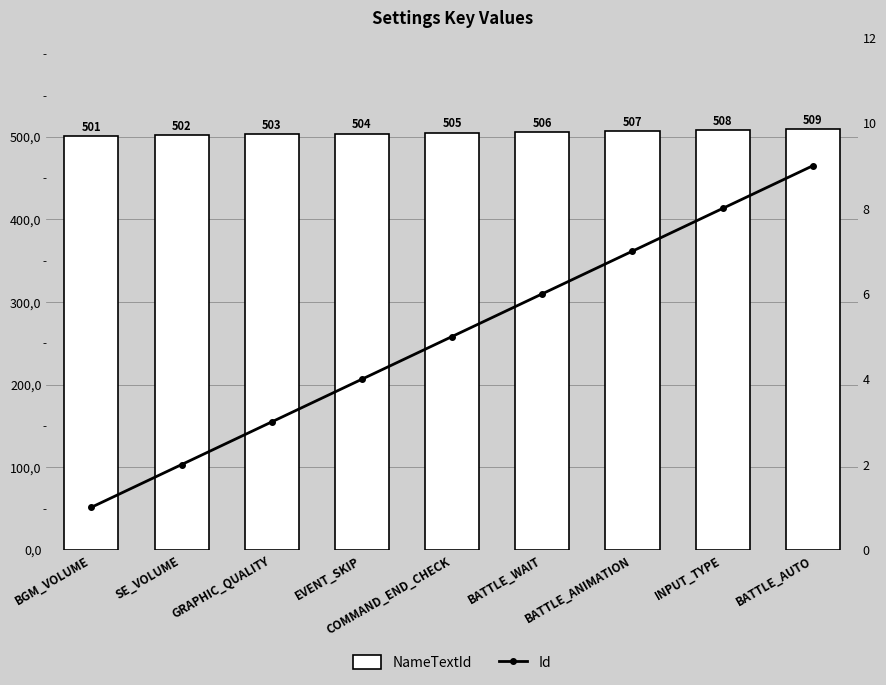

Reading left to right, extract all data points from this chart.

NameTextId: 501	502	503	504	505	506	507	508	509
Id: 1	2	3	4	5	6	7	8	9